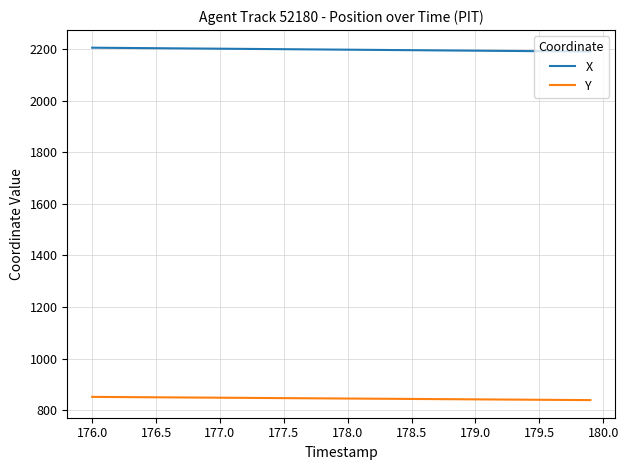

What is the maximum value for Y?

851.2